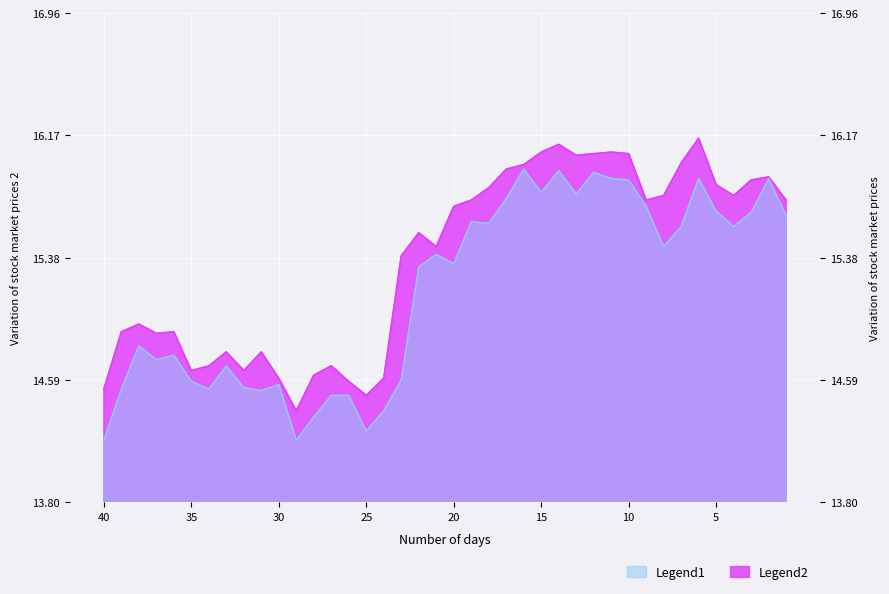

The high series shows 26.7 at 2023-02-15. True or false?

False